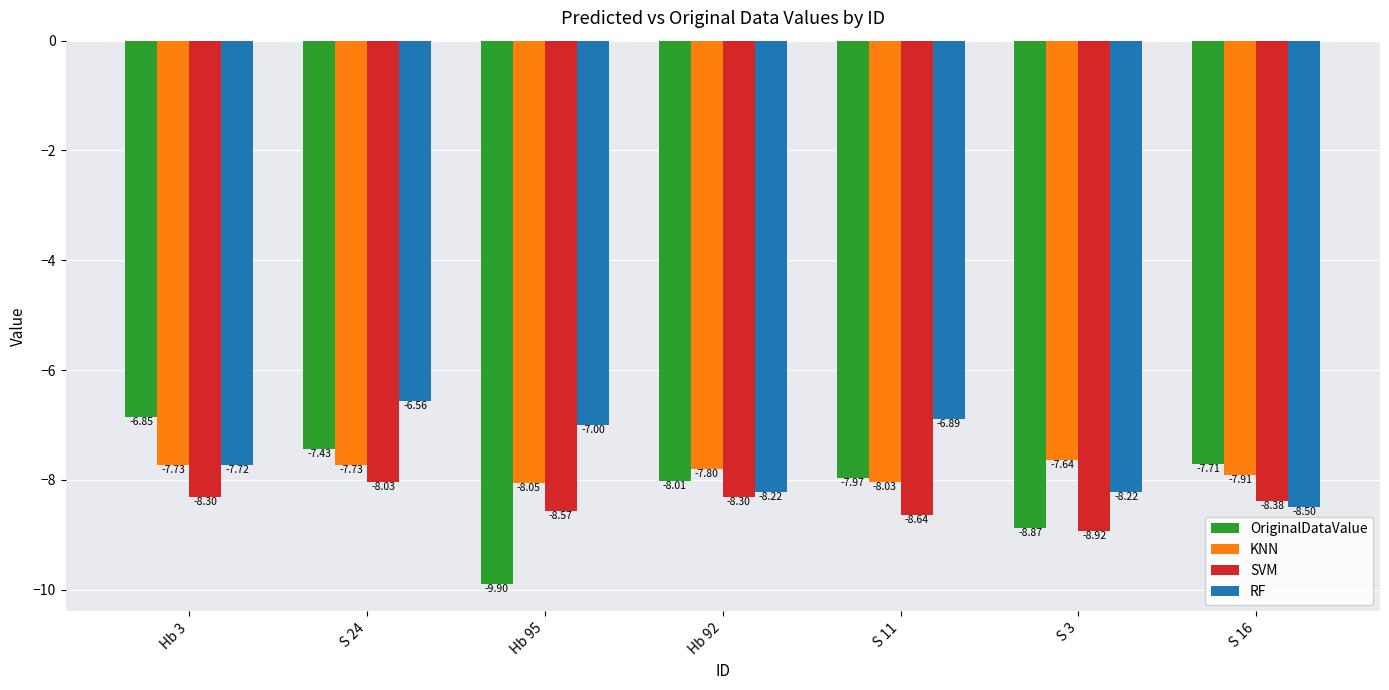

What are all the series names shown in the legend?

OriginalDataValue, KNN, SVM, RF